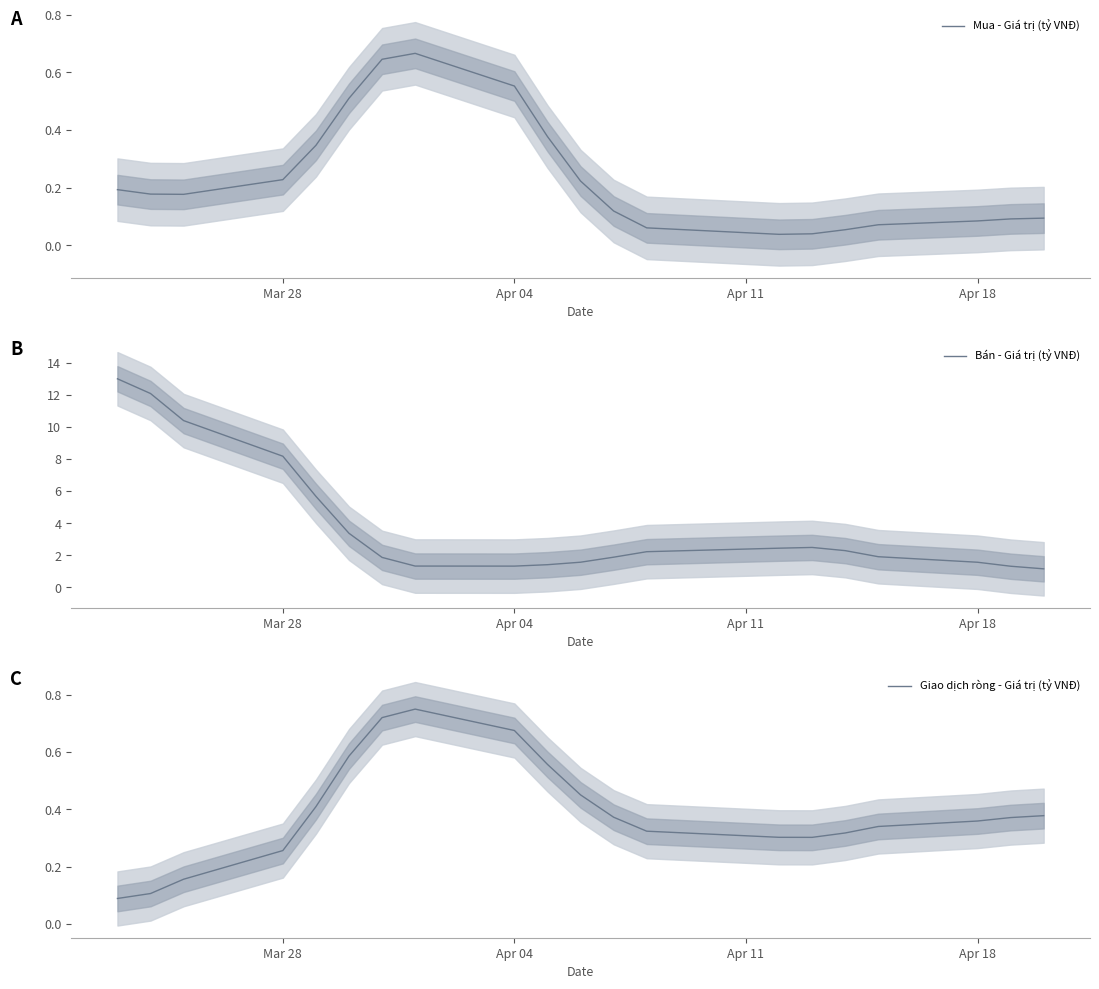

How many interior local peaks does the Giao dịch ròng - Giá trị (tỷ VNĐ) series have?

1